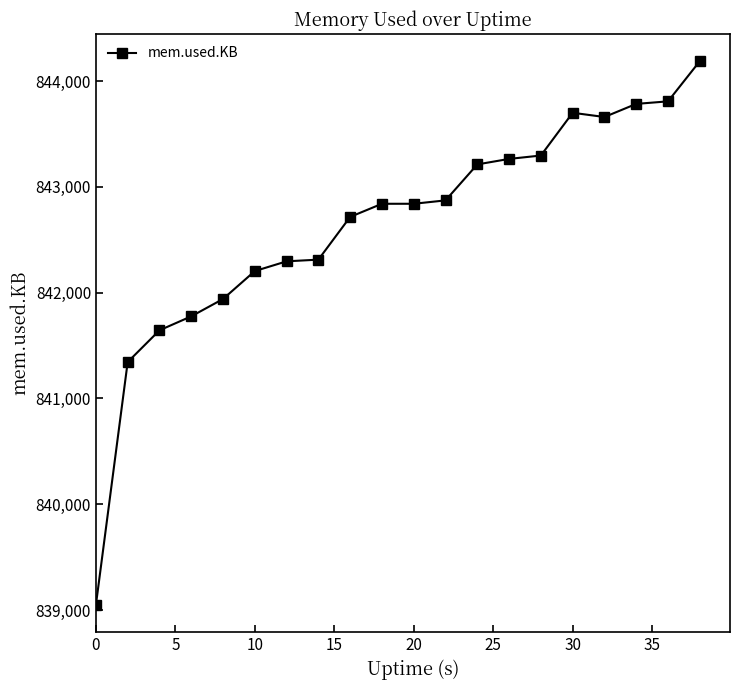

What is the value of the 9th point from the left?

842716